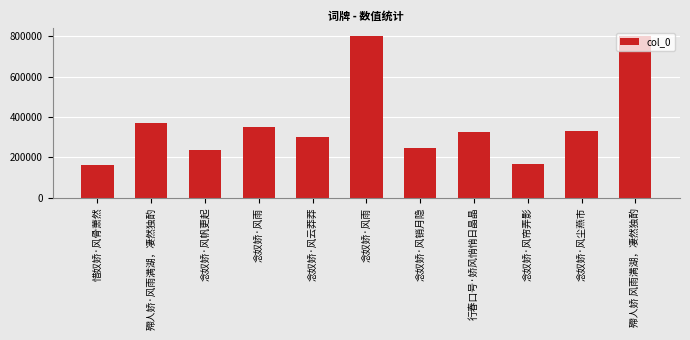

Count the number of data series in this chart.

1